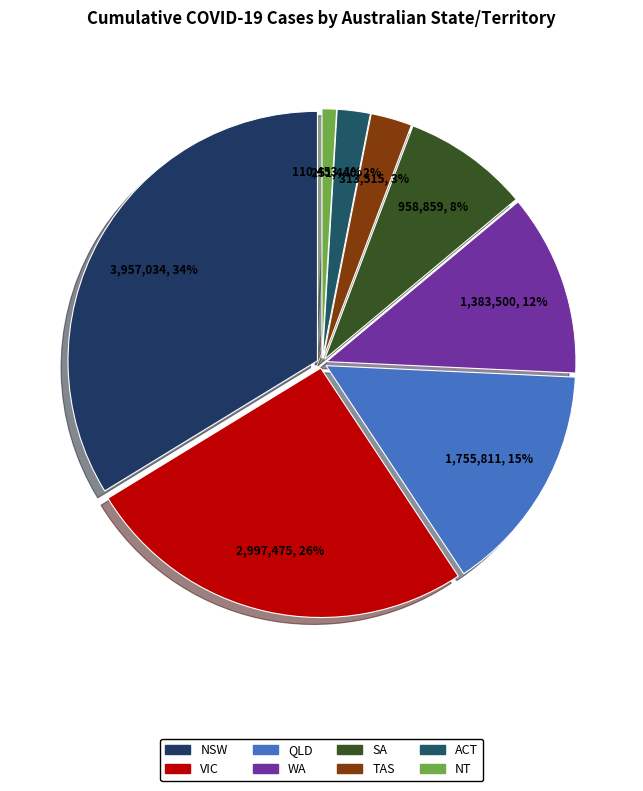

Rank the categories by value from highest to lowest.

NSW, VIC, QLD, WA, SA, TAS, ACT, NT